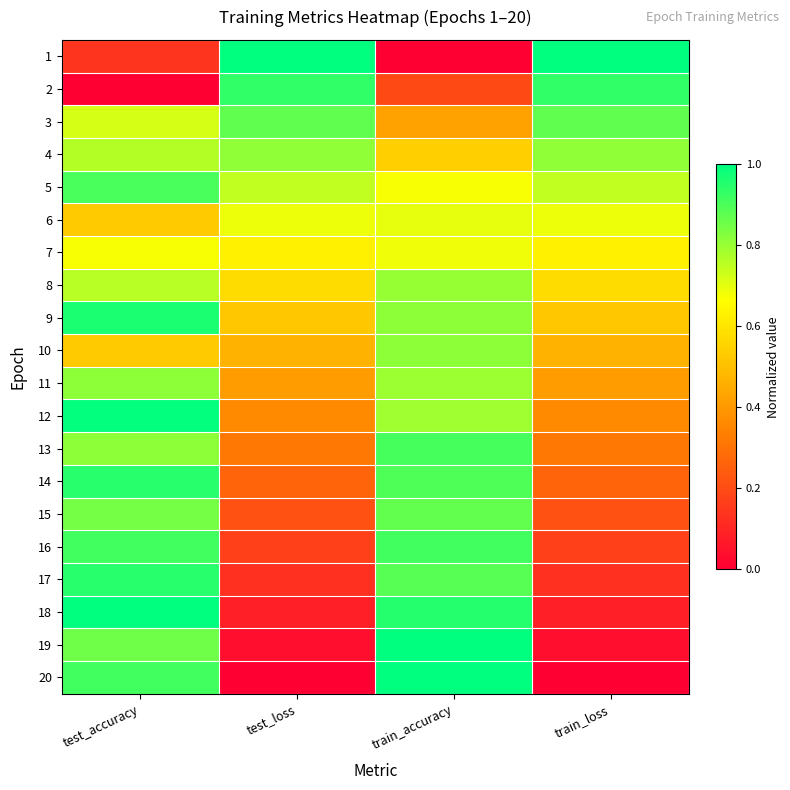

Which category has the lowest value across all series?

train_accuracy